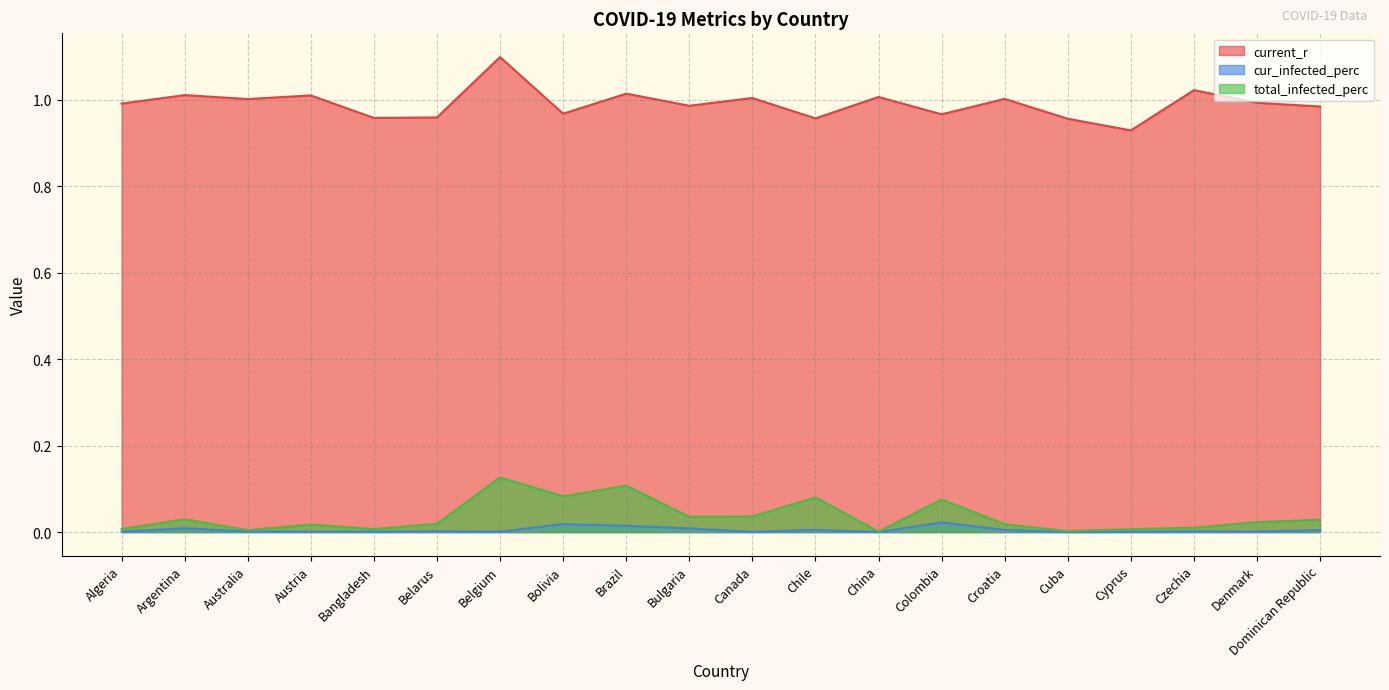

What is the spread (max minus min) of values at Canada?

1.0